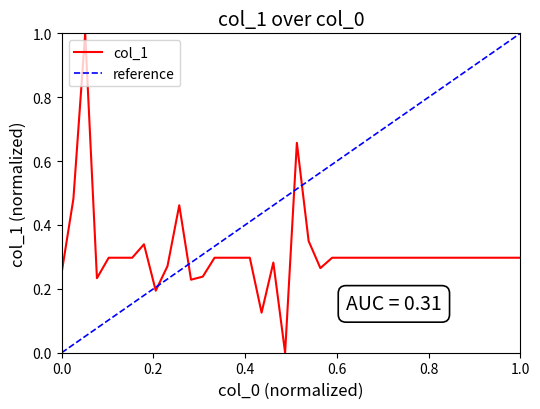

Is this an area chart (filled region under the line)?

No